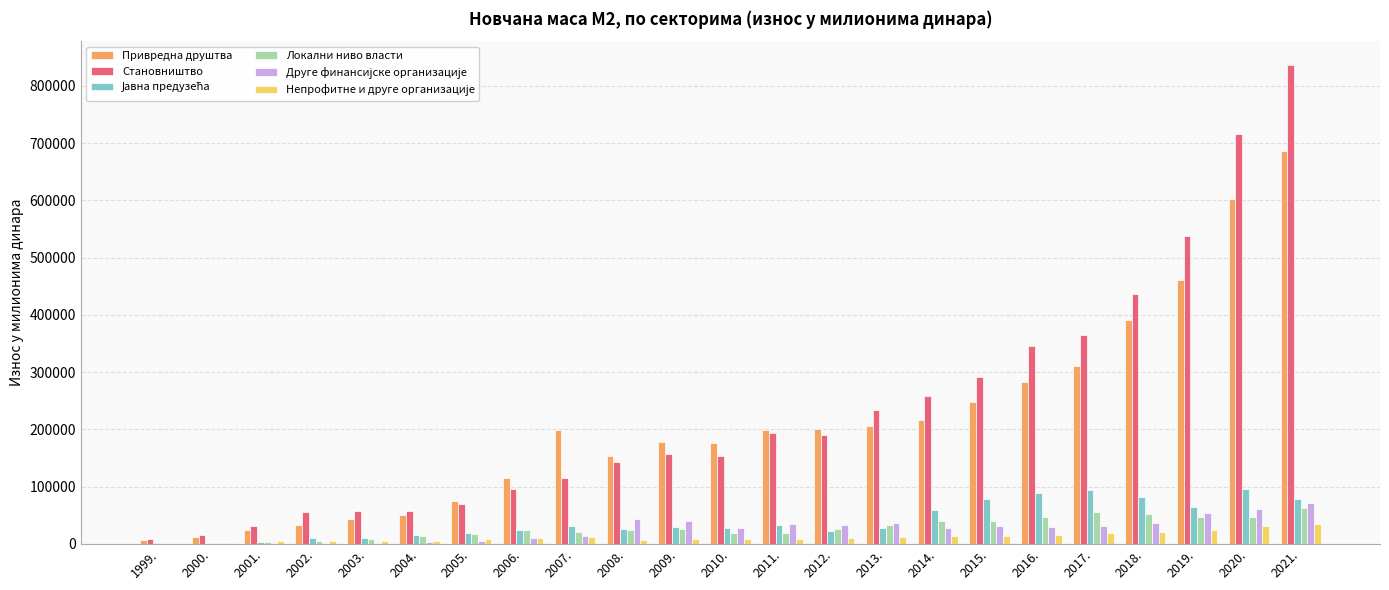

At which category is the sum across all series the highest?

2021.